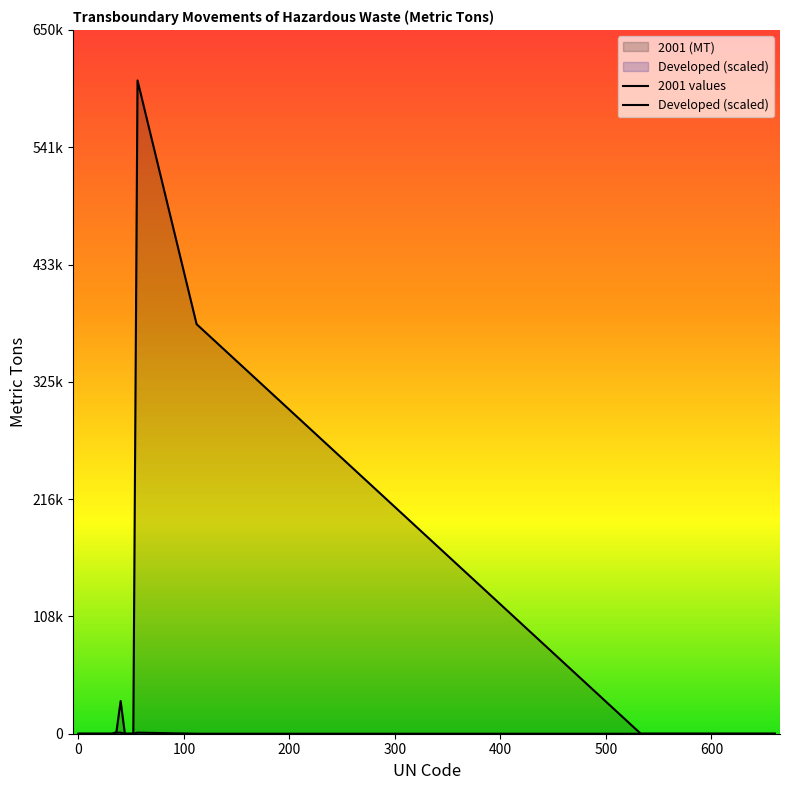

Is it true that Developed equals 1 at American Samoa?

False